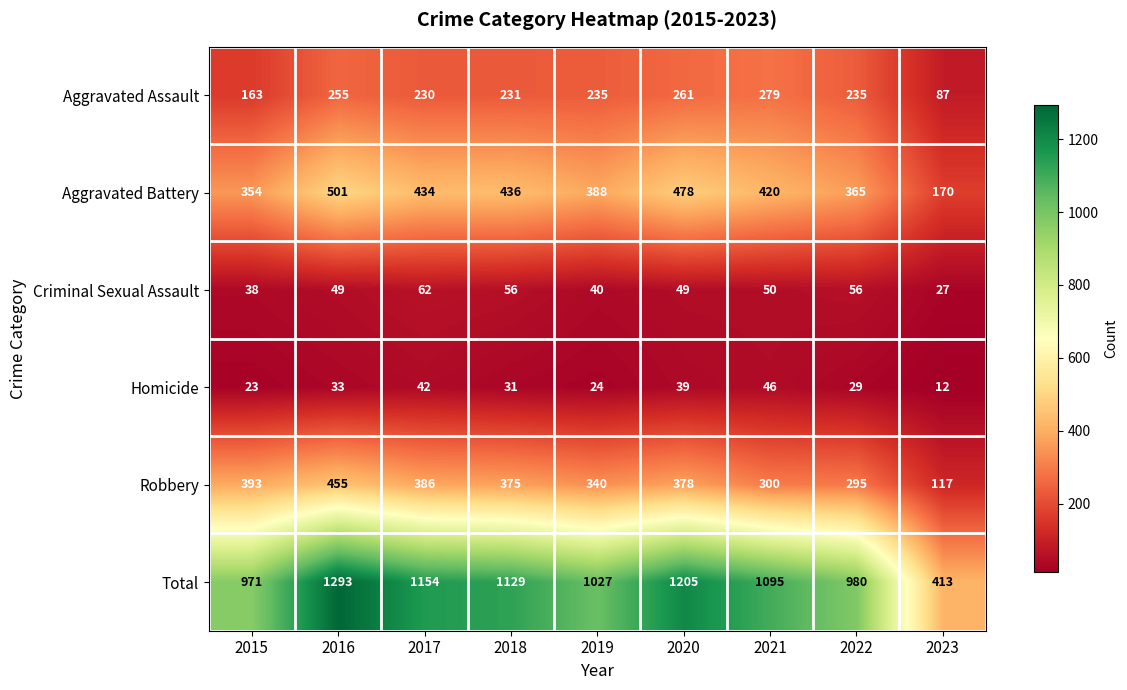

What is the sum of all Aggravated Assault values?

1976